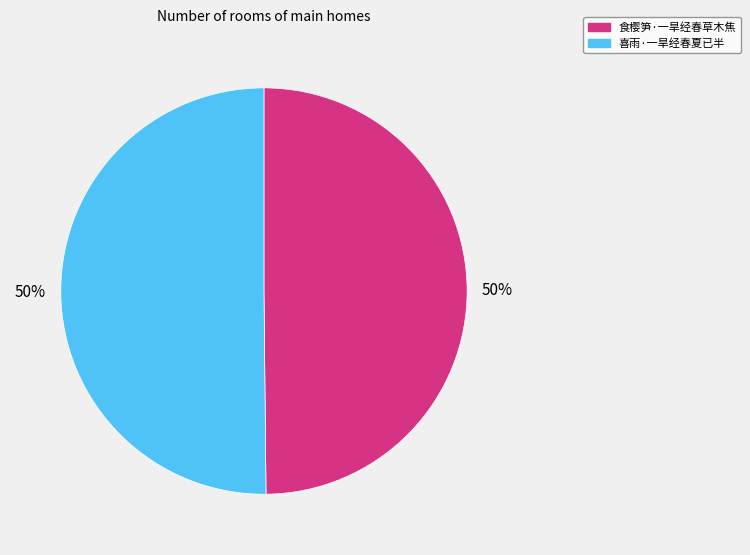

To the nearest percent, what percentage of the pie is 喜雨·一旱经春夏已半?

50%